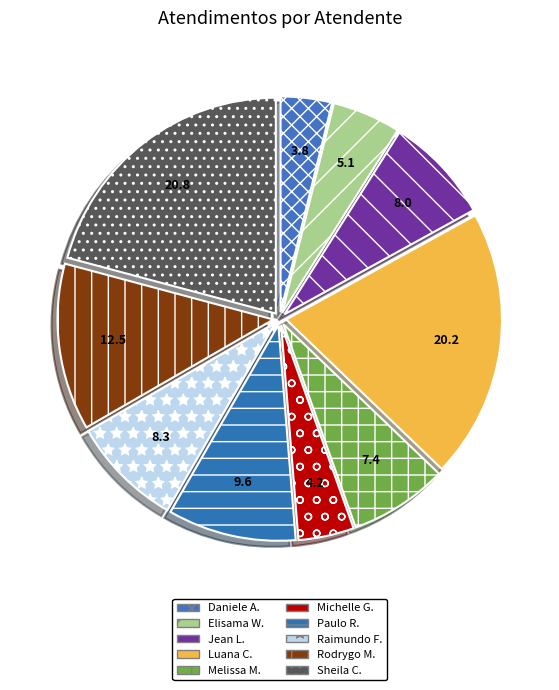

How many segments does this pie chart have?

10